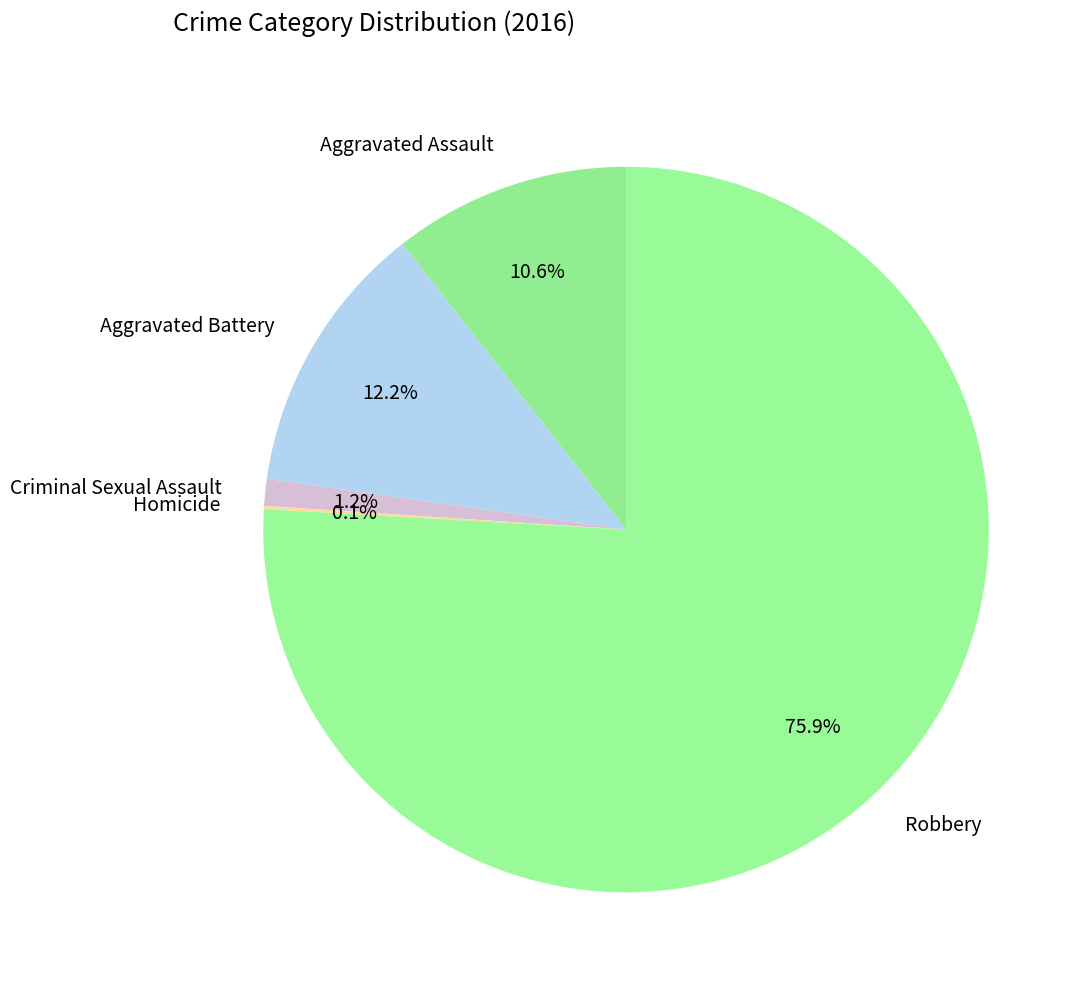

What is the ratio of the value at Robbery to the value at Aggravated Battery?

6.2